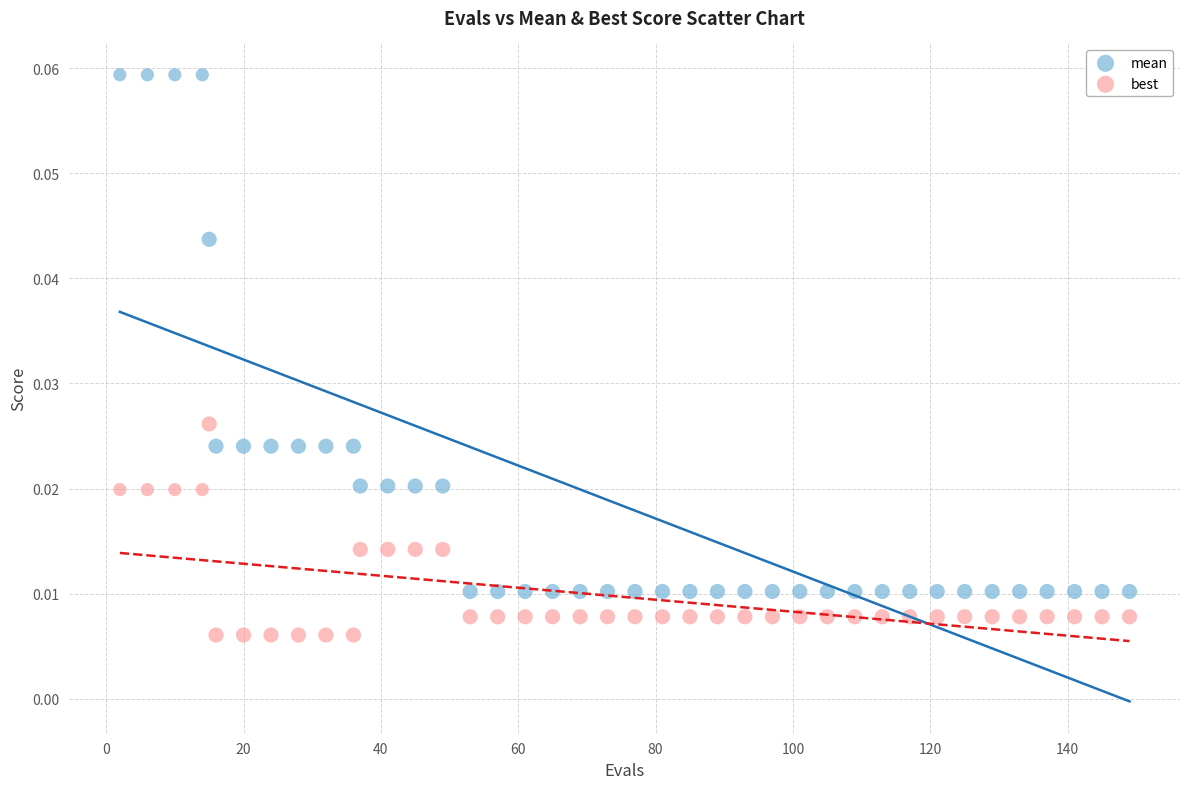

Across all data points, what is the range of X values (max minus min)?

147.0